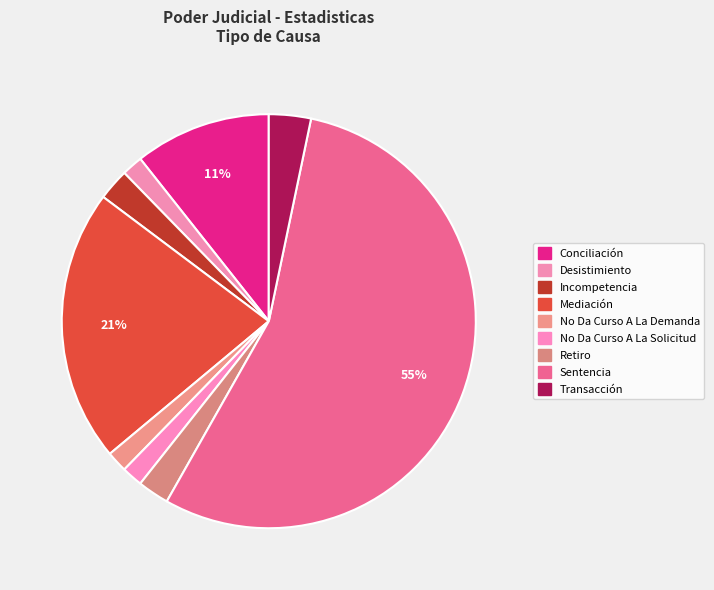

How many segments does this pie chart have?

9